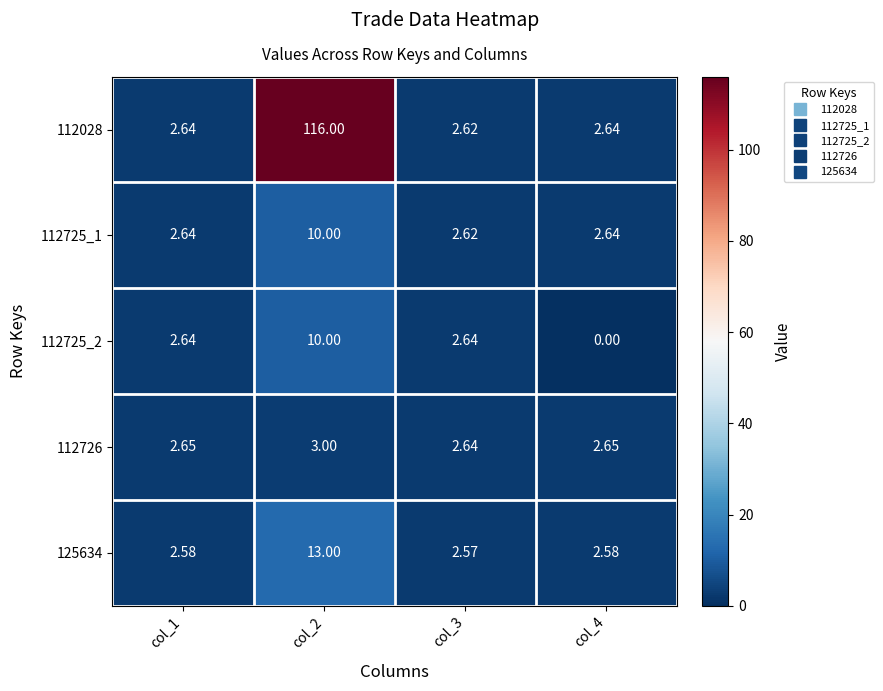

Is the value of 112028 at col_1 greater than the value of 112726 at col_4?

No